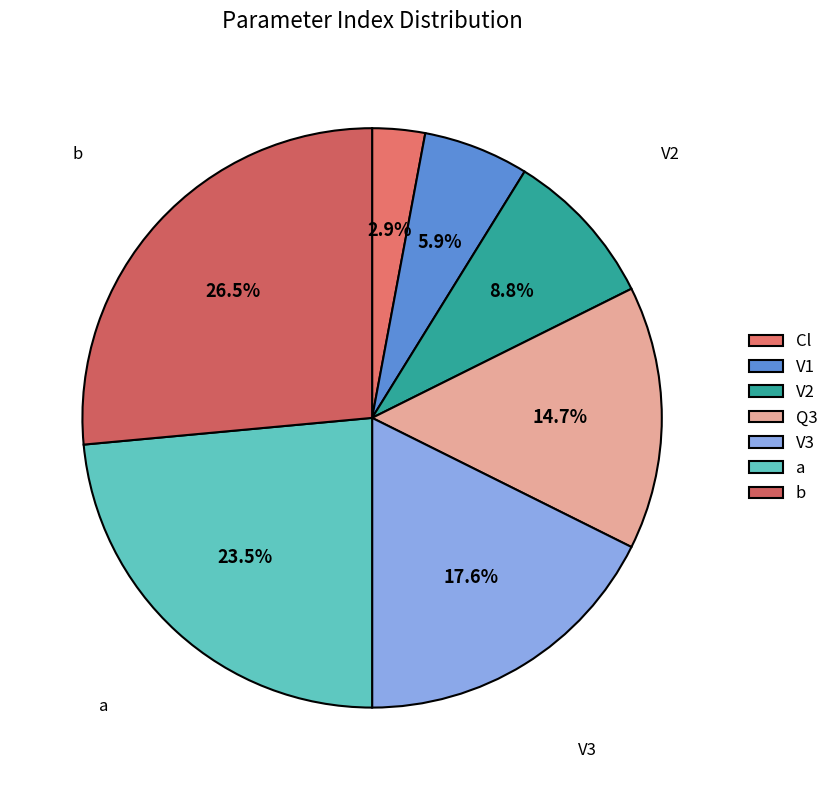

What percentage is the V2 slice, to the nearest percent?

9%